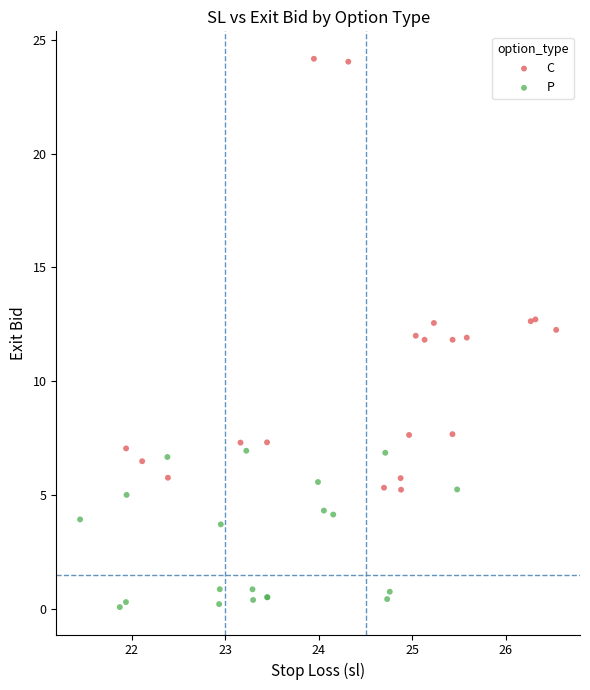

Which series contains the highest Y value?

C